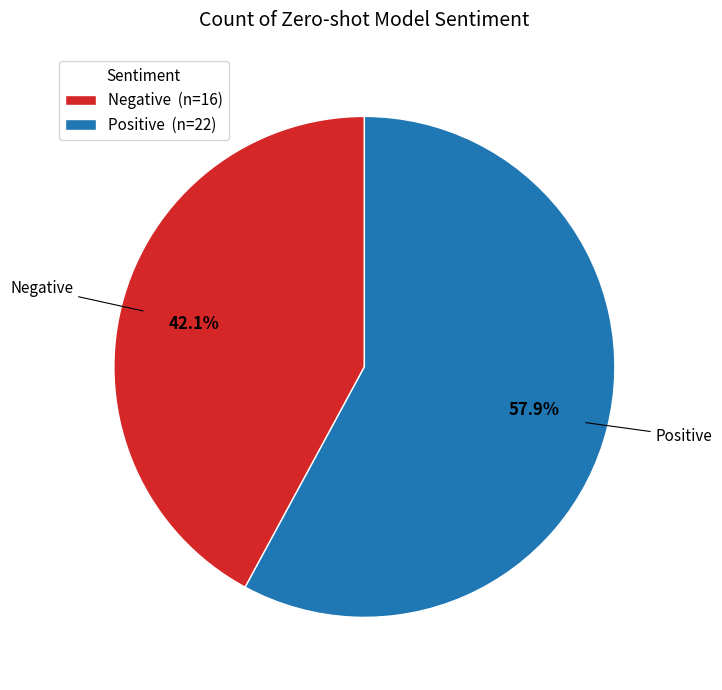

The Positive slice represents 51% of the pie. True or false?

False